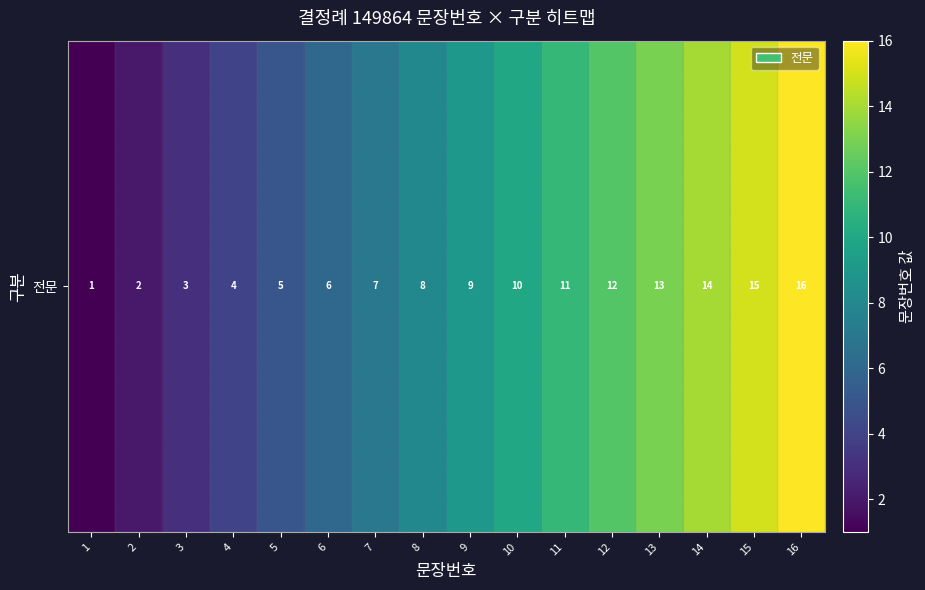

Reading left to right, list all the values displayed in this chart.

1=1	2=2	3=3	4=4	5=5	6=6	7=7	8=8	9=9	10=10	11=11	12=12	13=13	14=14	15=15	16=16